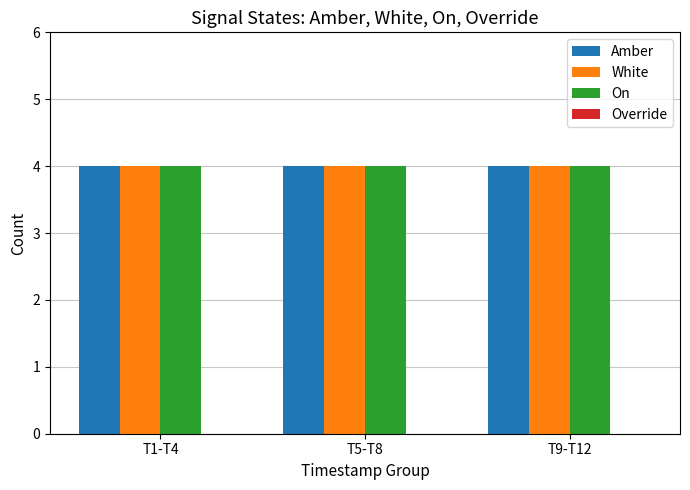

Between T1-T4 and T9-T12, which series saw the biggest shift?

Amber